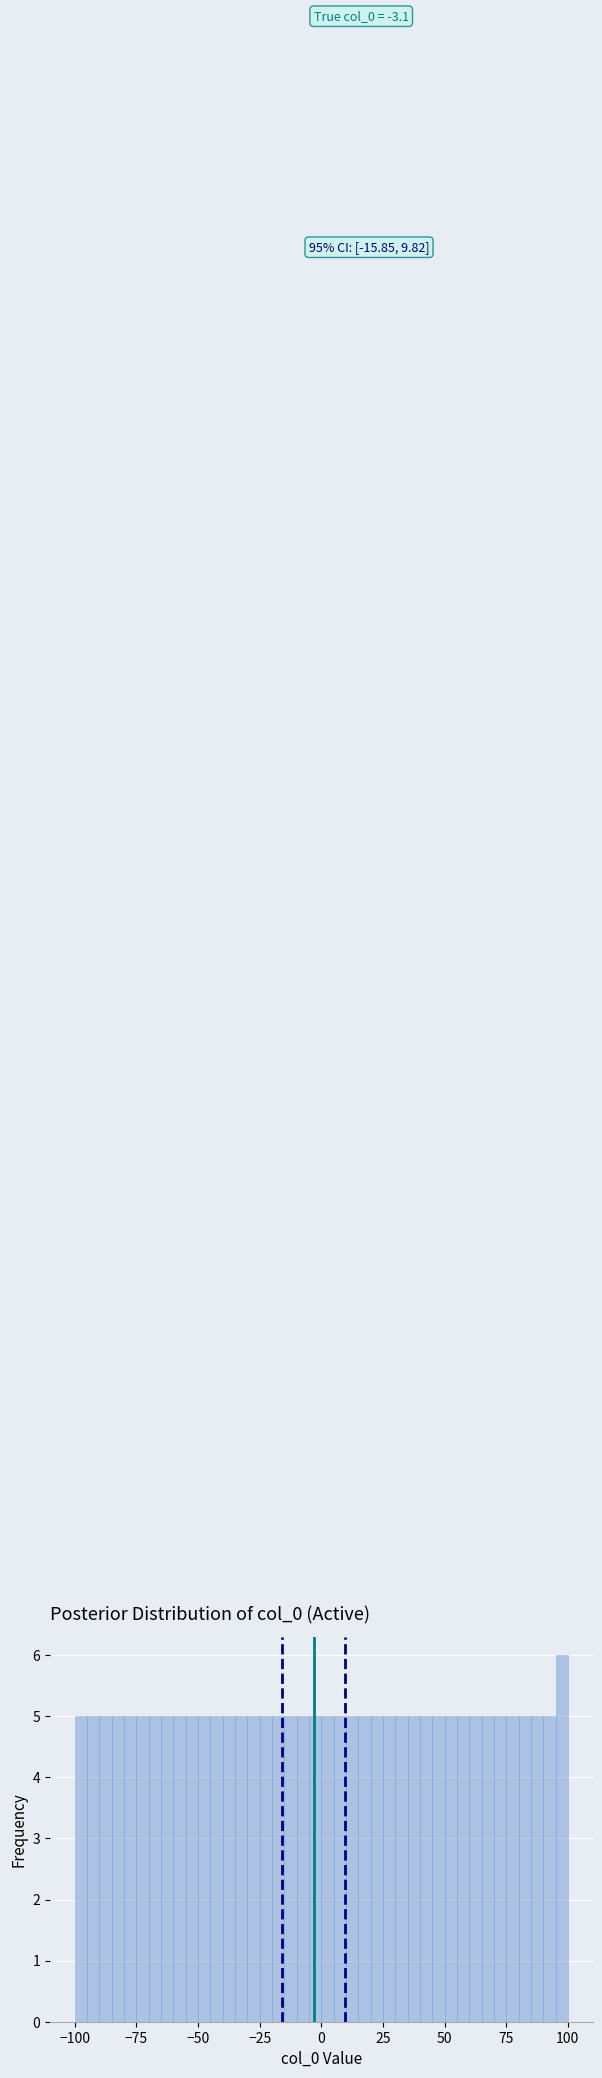

Read against the x-axis, roughly where is the centre of the tallest bar?

100